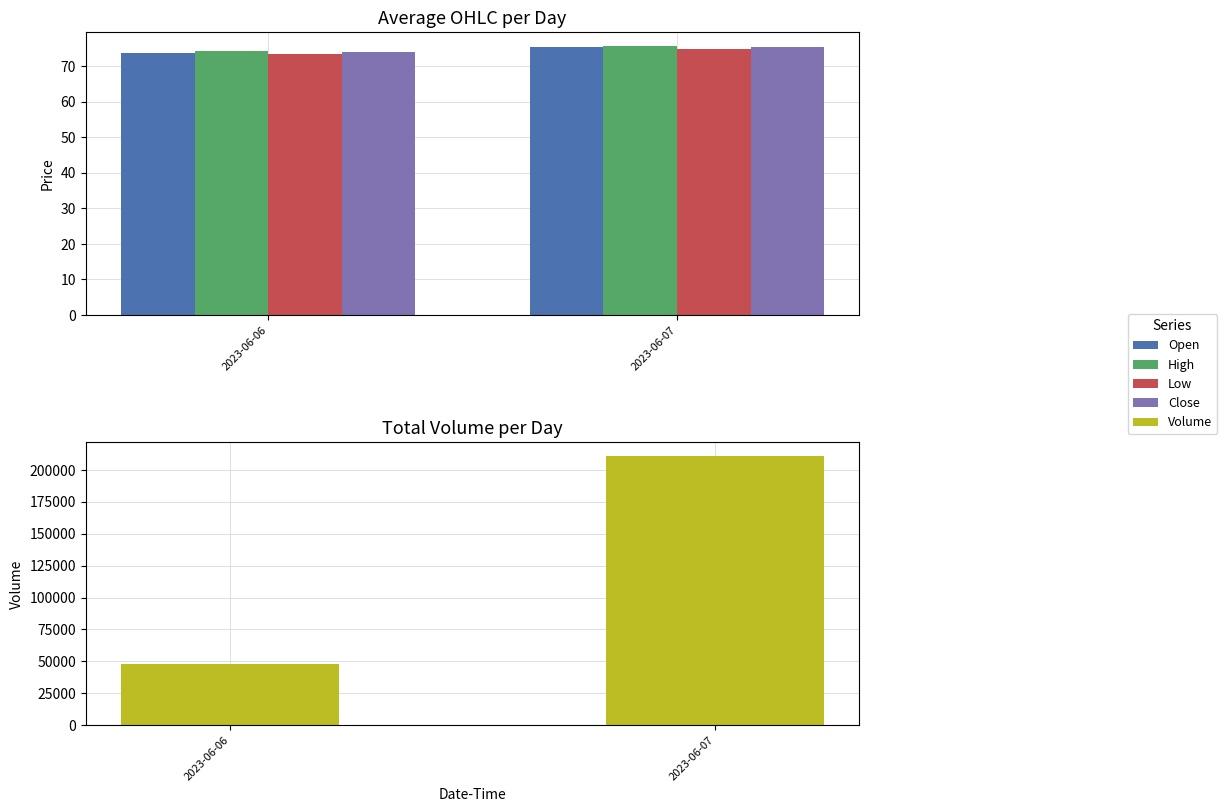

Which has a higher value, 2023-06-06 or 2023-06-07?

2023-06-07